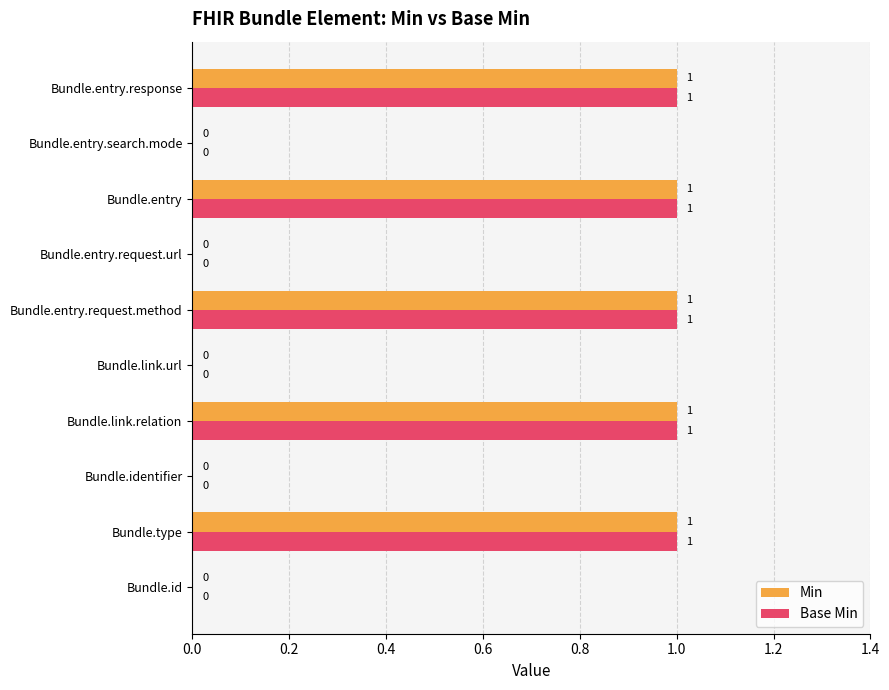

What are all the series names shown in the legend?

Min, Base Min